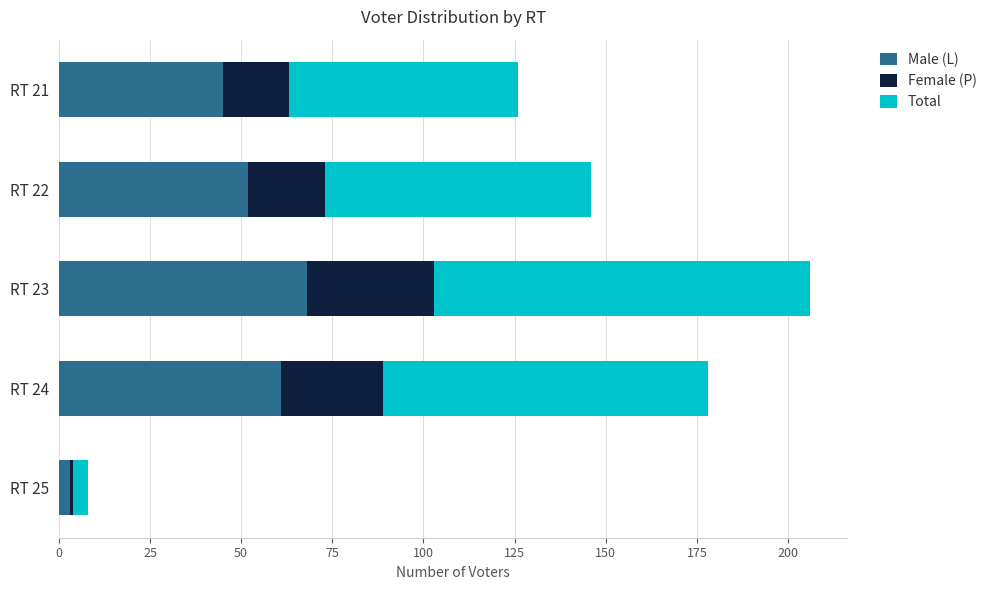

At which category is the sum across all series the highest?

RT 23